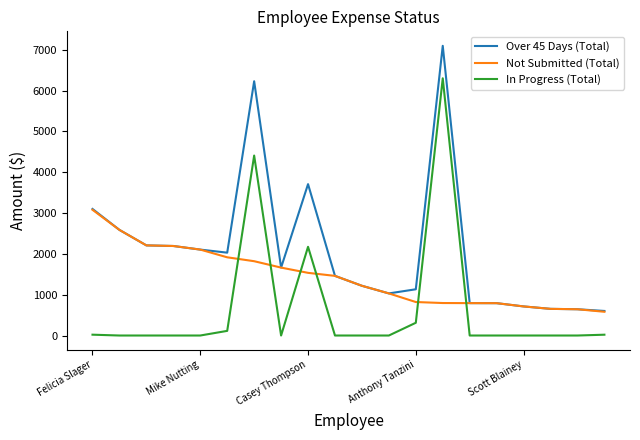

List the series in order of their overall mean, highest first.

Over 45 Days (Total), Not Submitted (Total), In Progress (Total)